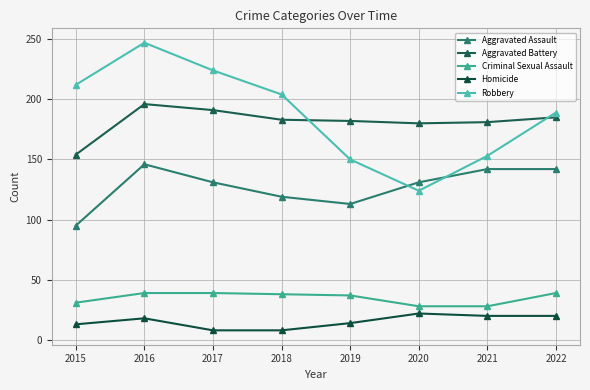

Is it true that Aggravated Battery equals 191 at 2017?

True